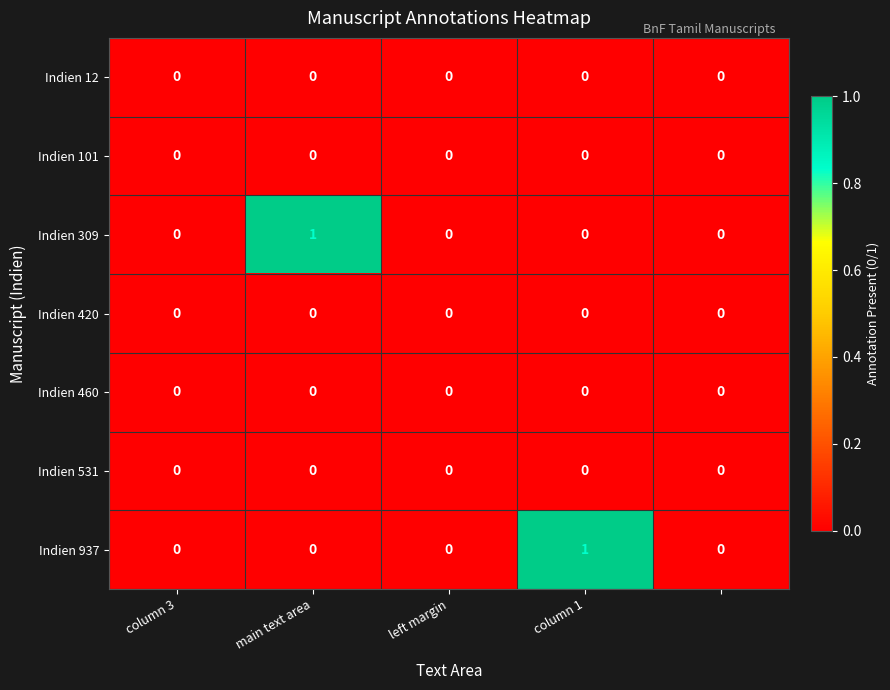

The Indien 937 series shows -1 at left margin. True or false?

False